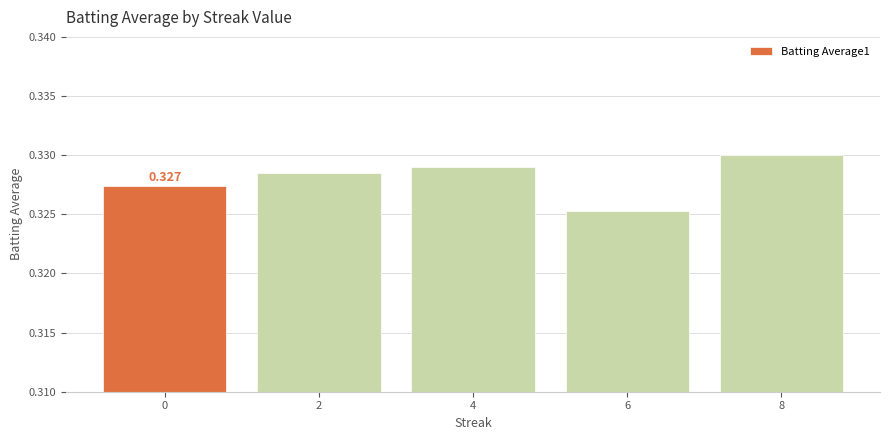

Reading left to right, transcribe all the data shown in this chart.

0=0.3	2=0.3	4=0.3	6=0.3	8=0.3